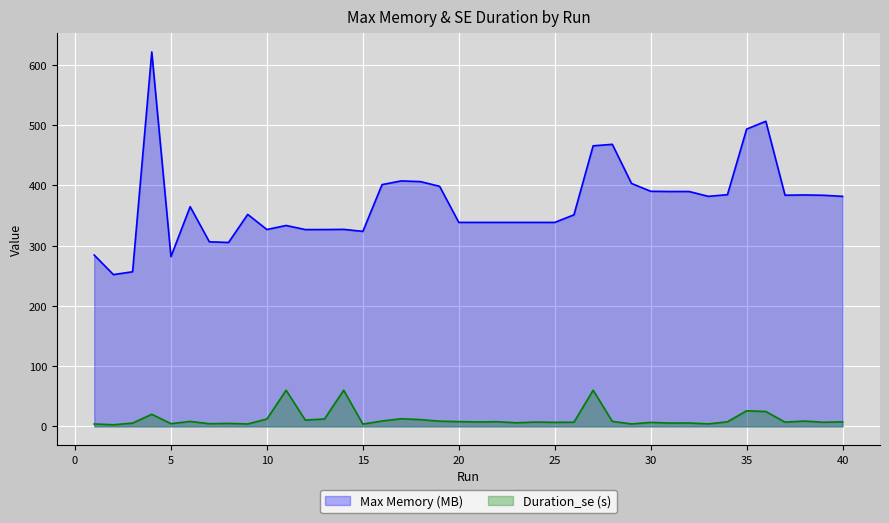

Read the Duration_se (s) value at 25.

6.7